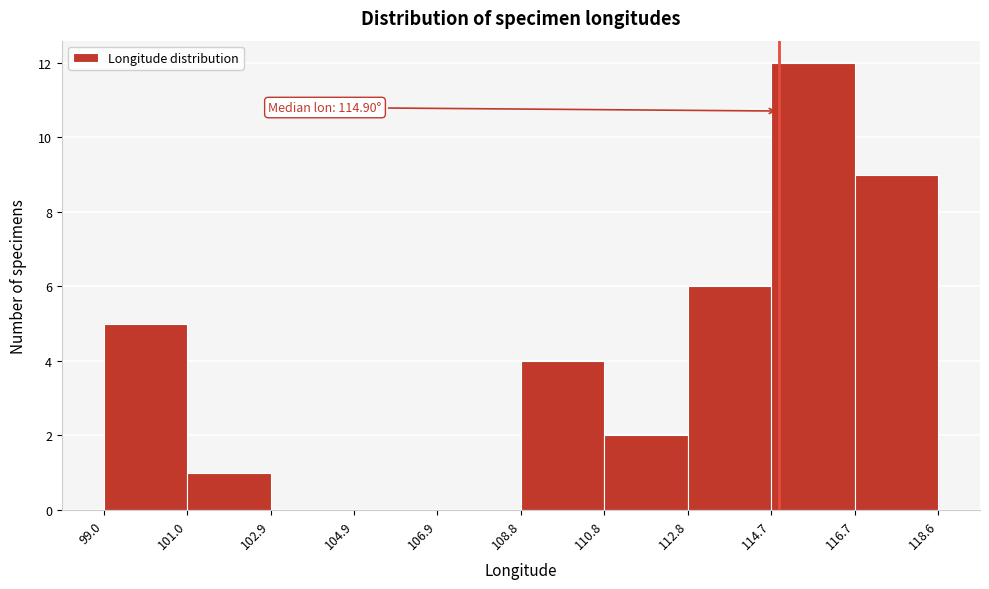

Over which range of the x-axis is the bar tallest?

114.7 to 116.7